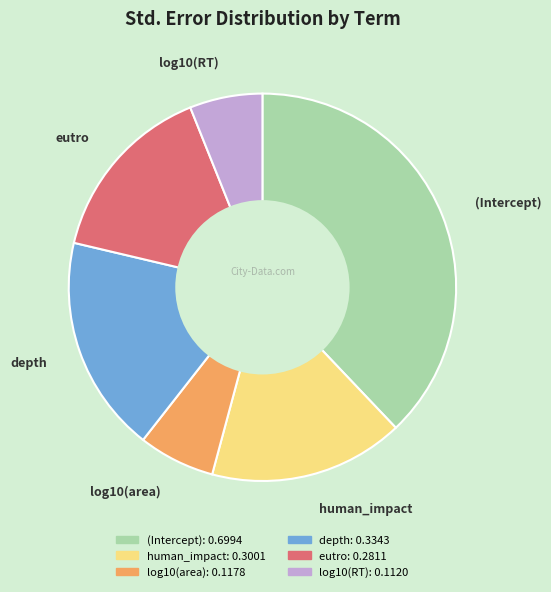

Is the sum of human_impact and (Intercept) greater than half?

Yes